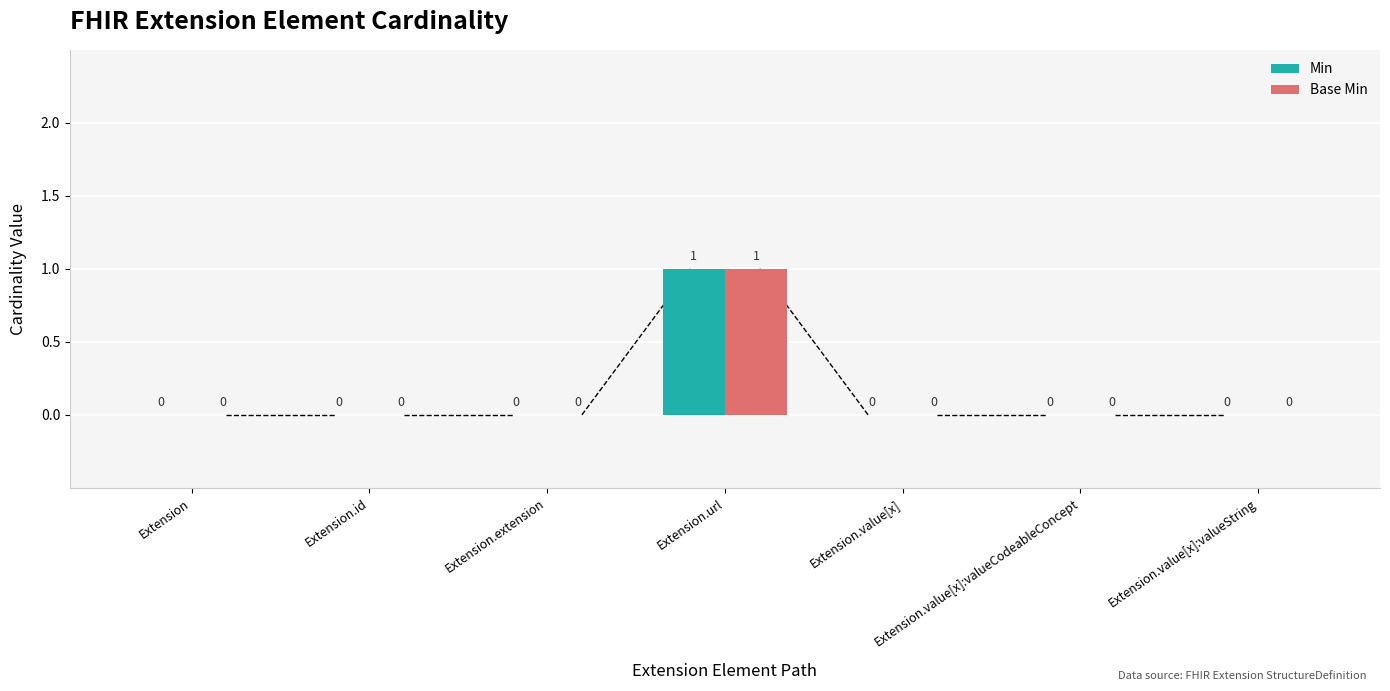

How many Base Min values are between 0 and 1?

7